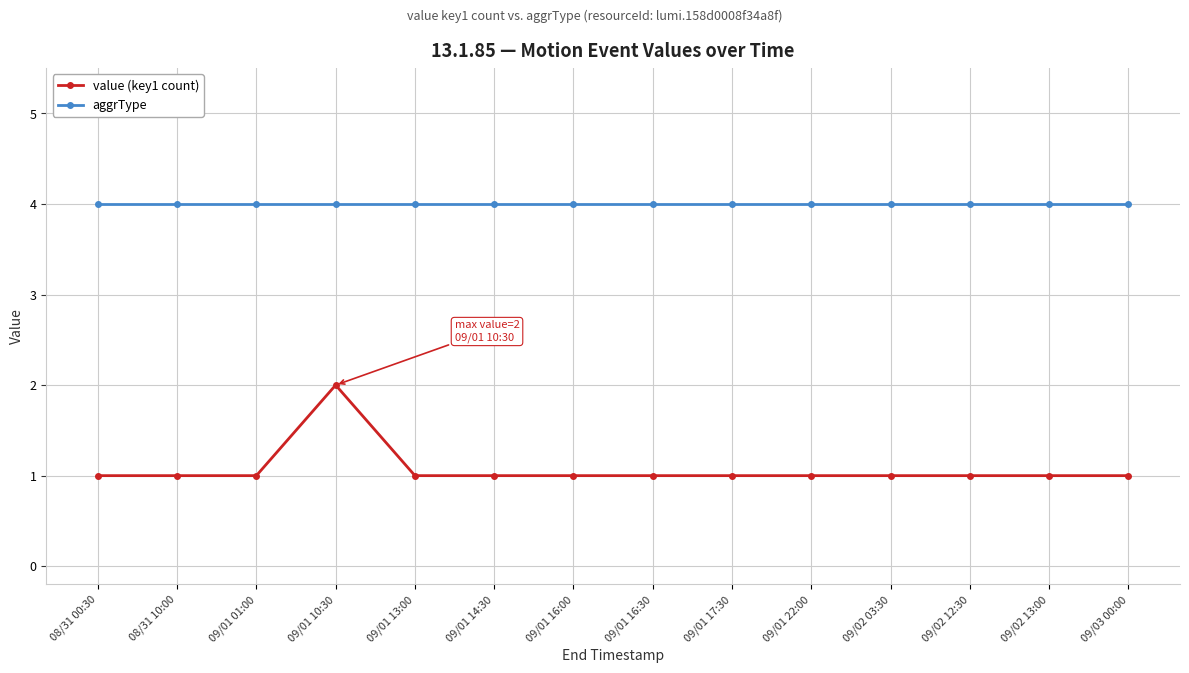

Which category has the highest value in the value (key1 count) series?

09/01 10:30